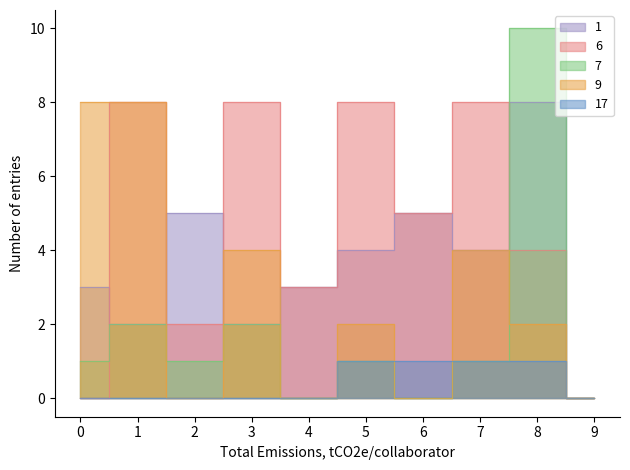

Is the value of col_6 at 3 greater than the value of col_5 at 0?

Yes